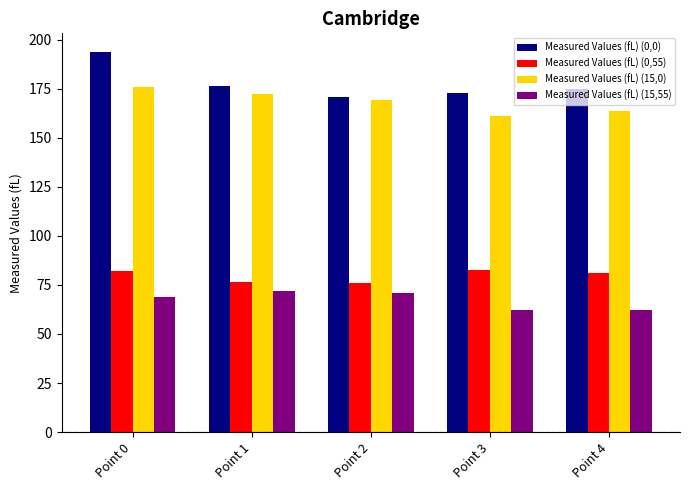

Which series has the largest total across all categories?

Measured Values (fL) (0,0)